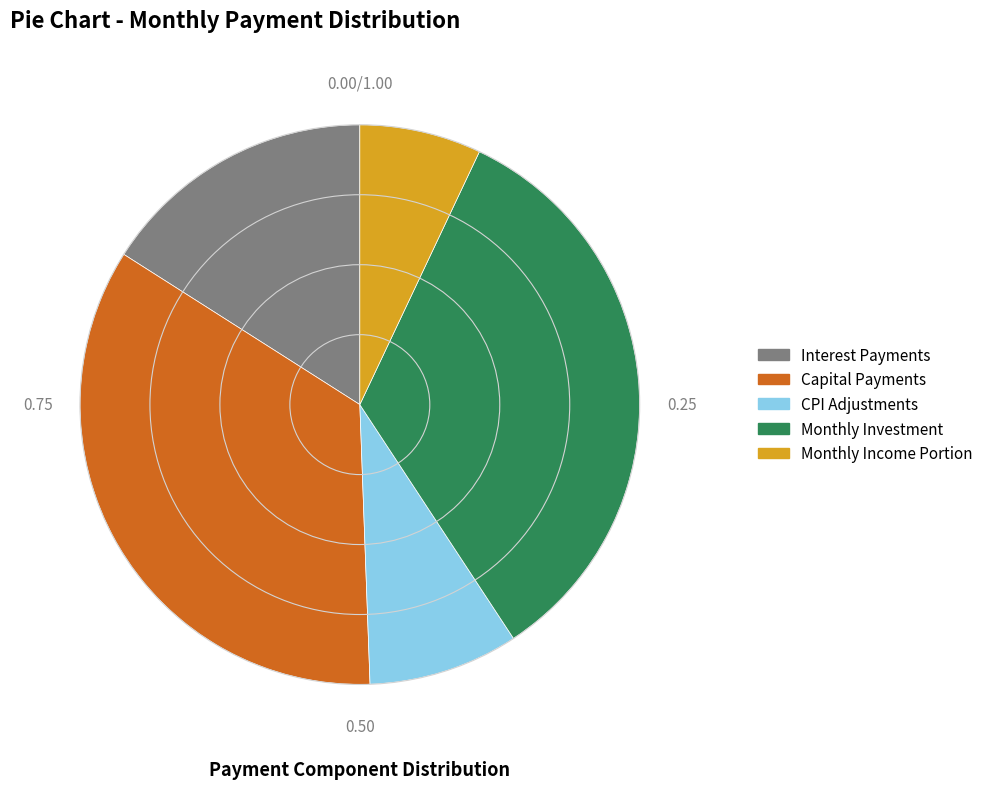

Is there any slice that represents more than half of the pie?

No